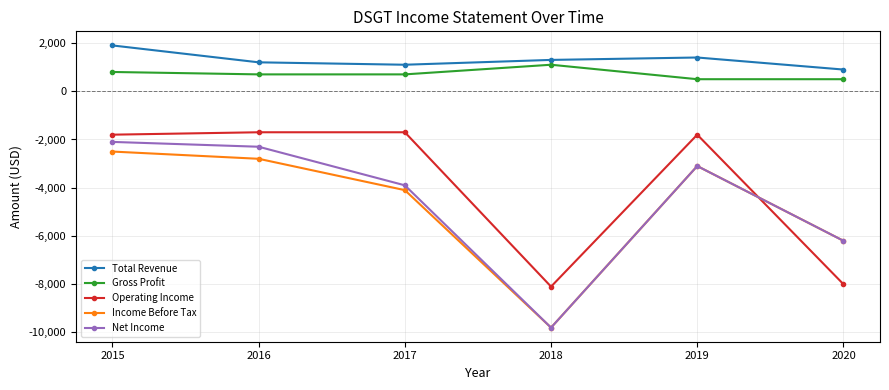

What is the average value of the Gross Profit series?

717